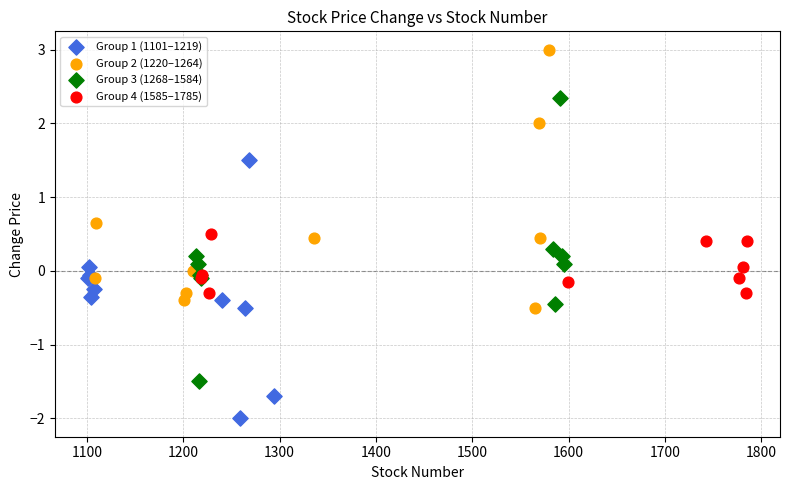

Which series contains the highest Y value?

Group 2 (1220–1264)